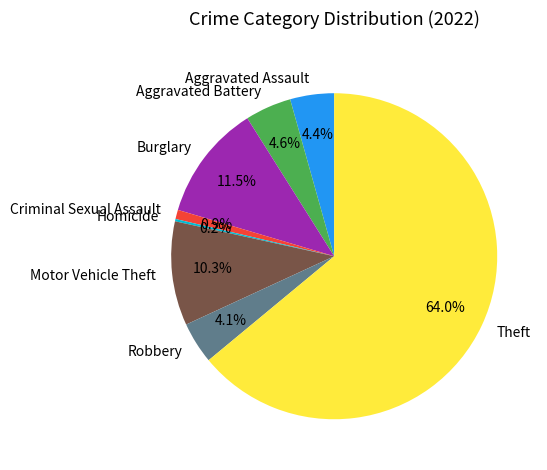

What is the total percentage of Motor Vehicle Theft and Robbery?

14.4%